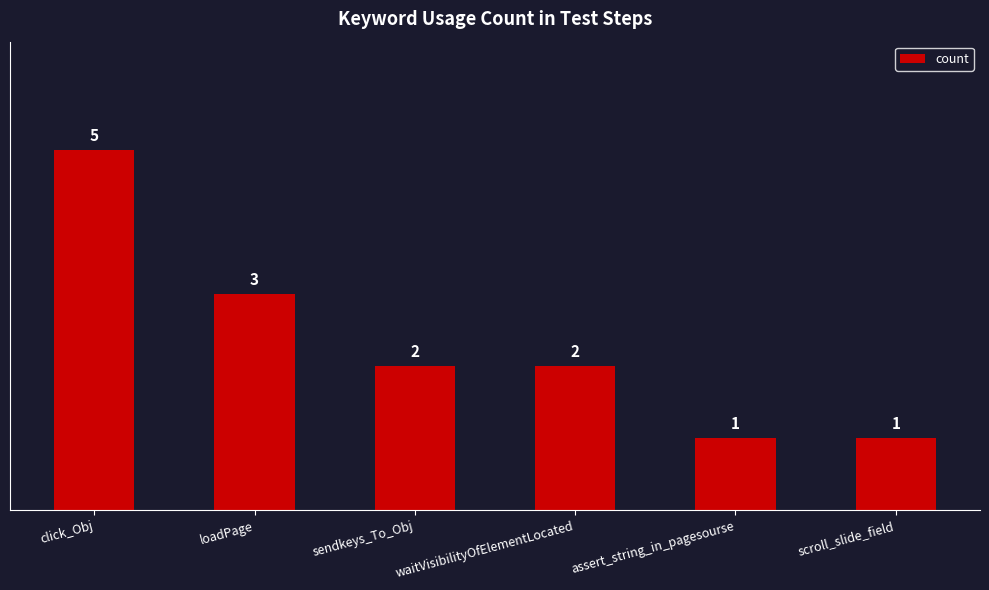

Does the chart contain stacked bars?

No